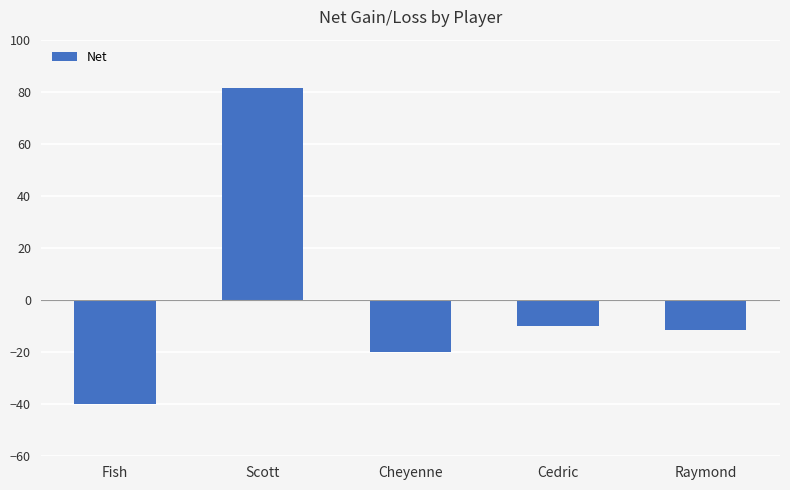

What is the sum of the values at Cedric and Fish?

-50.0